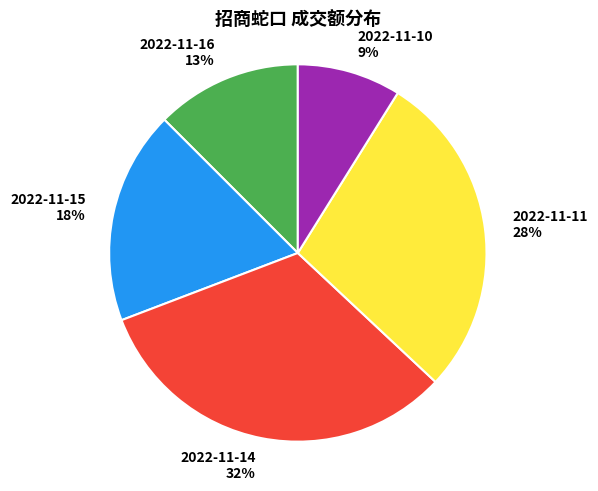

To the nearest percent, what is the difference between the largest and smallest slice percentages?

23%